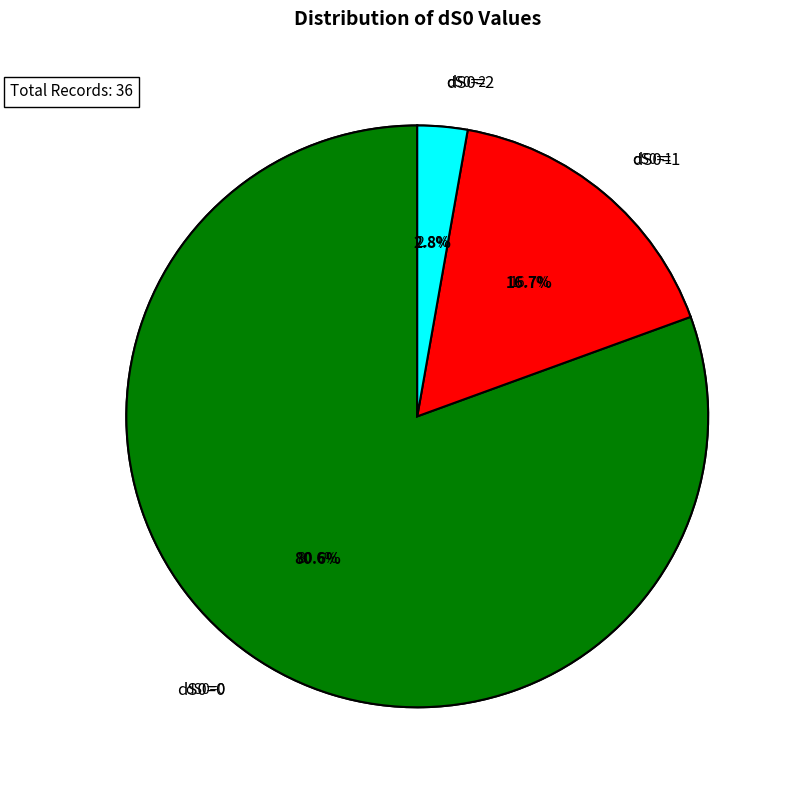

To the nearest percent, what percentage of the pie is dS0=2?

3%